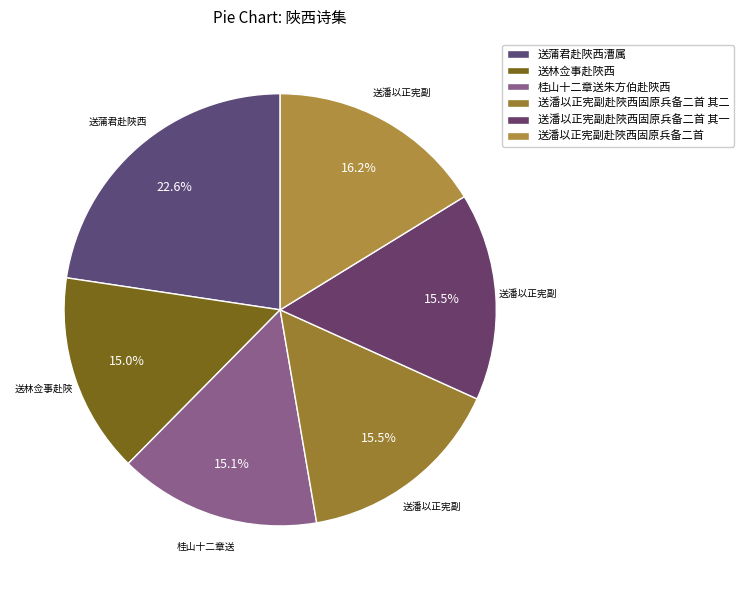

Which slice is the largest?

送蒲君赴陜西漕属